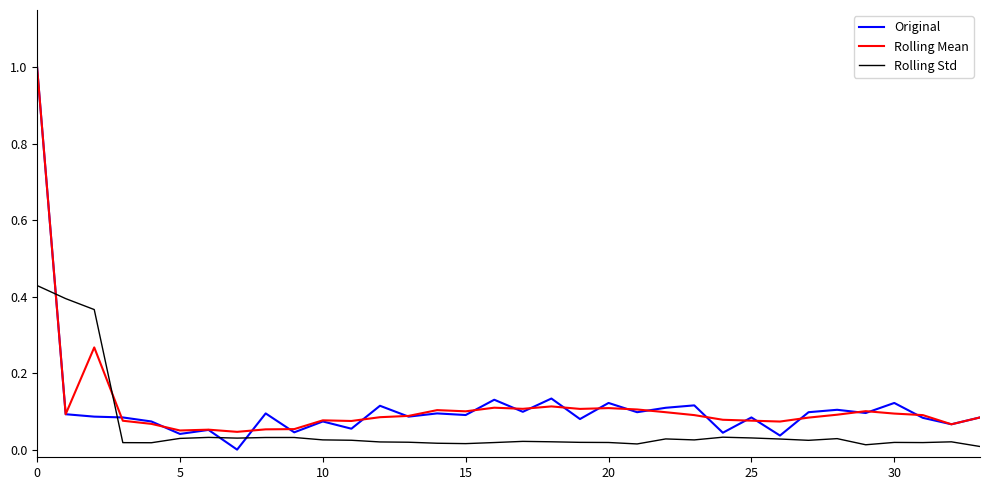

What is the maximum value shown in the chart?

1.0